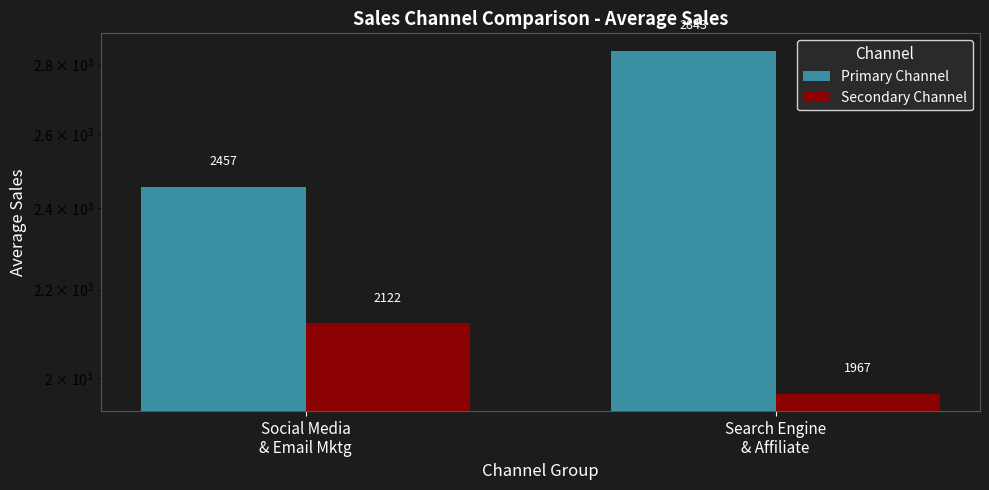

At which category does the chart reach its minimum across all series?

Search Engine
& Affiliate